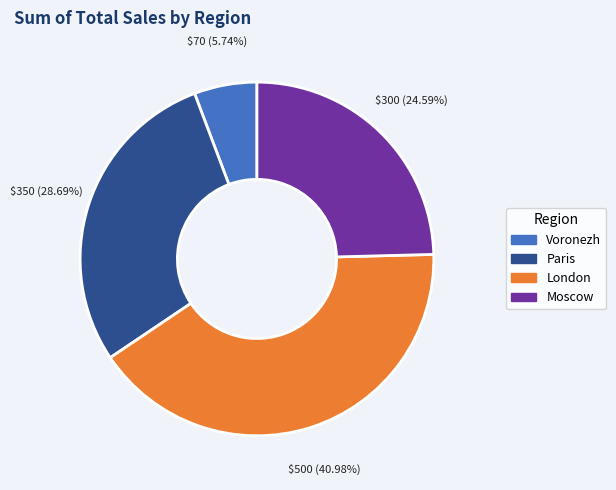

Do Voronezh and Paris together represent more than half of the pie?

No